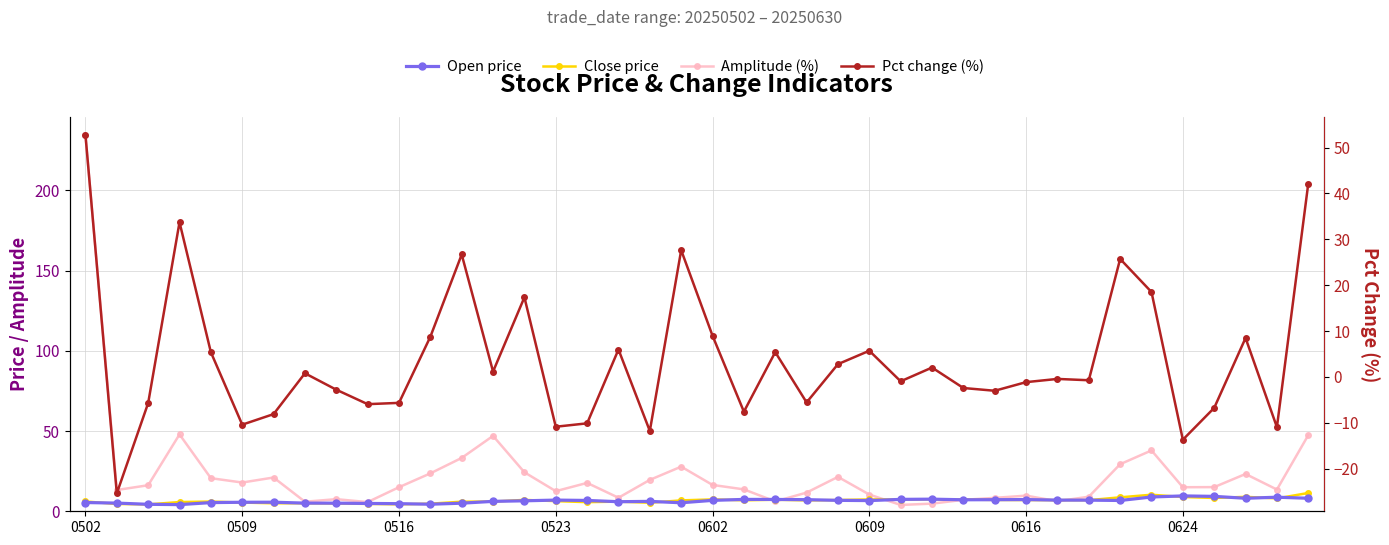

How many lines are shown in the chart?

4